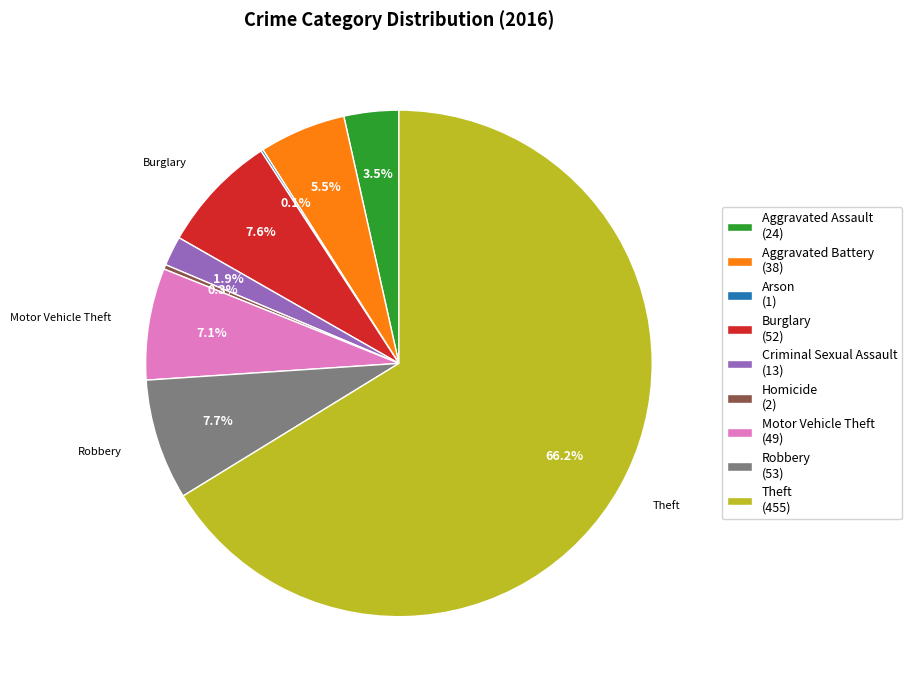

Does any single category account for the majority?

Yes